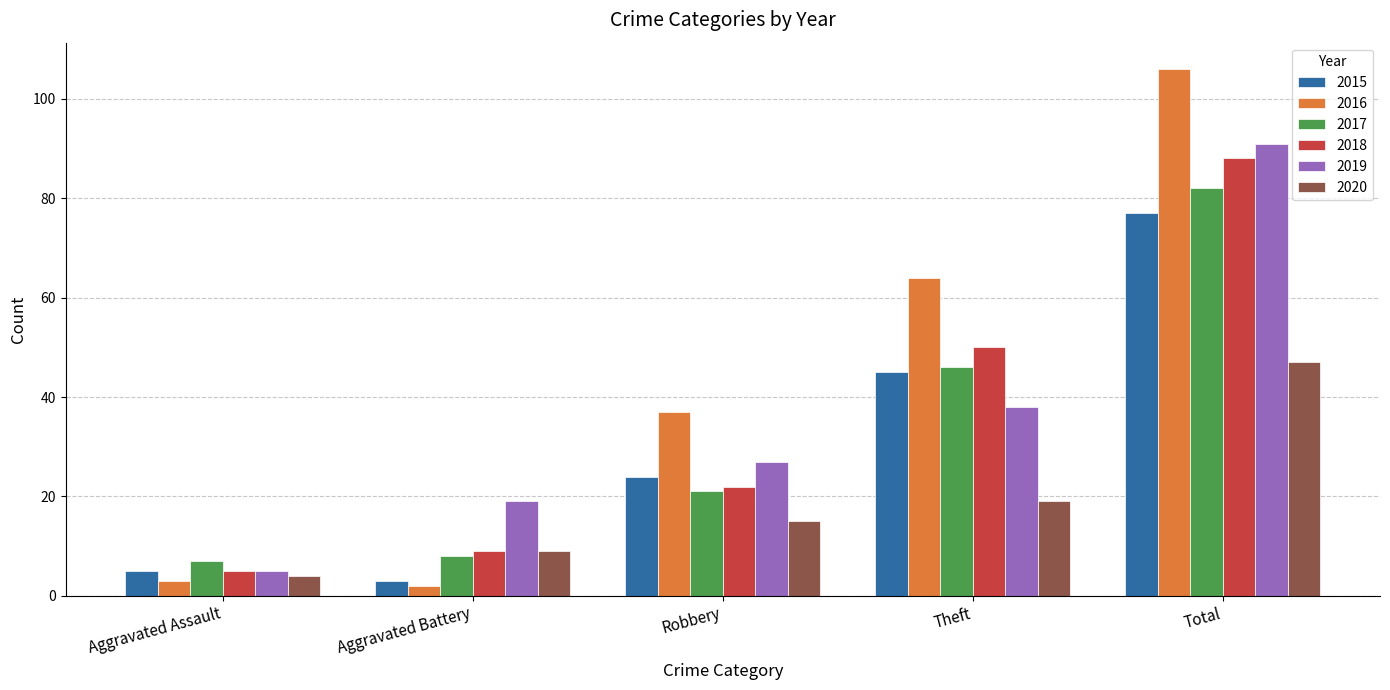

What is the difference between the 2016 values at Aggravated Assault and Robbery?

34